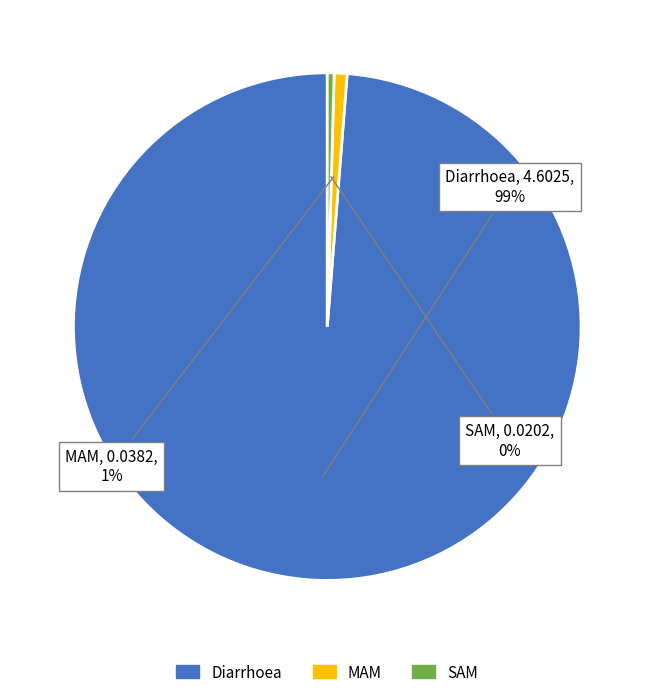

Do MAM and SAM together represent more than half of the pie?

No